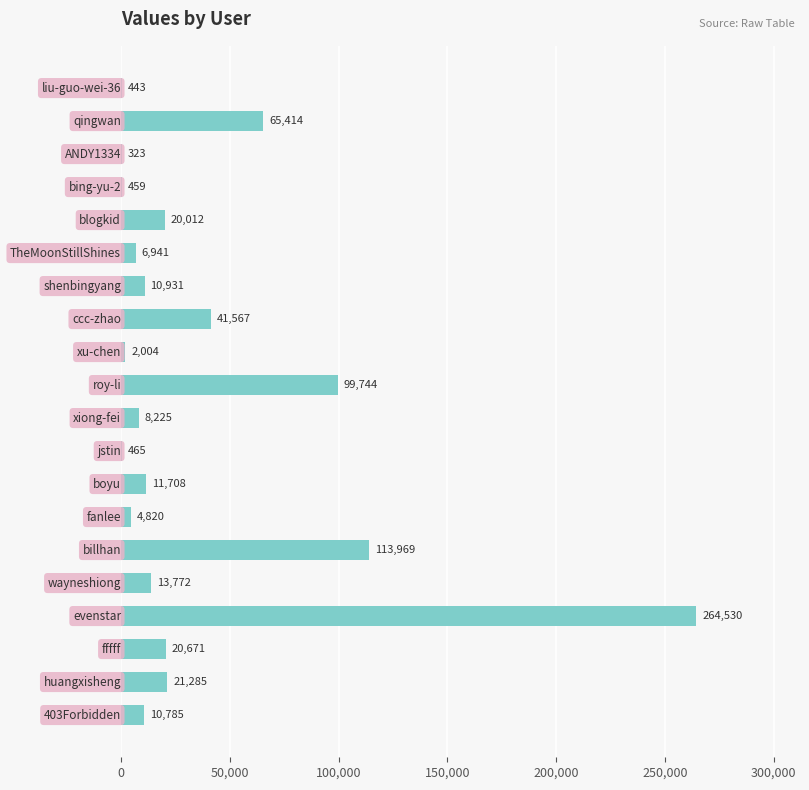

What is the average value?

35903